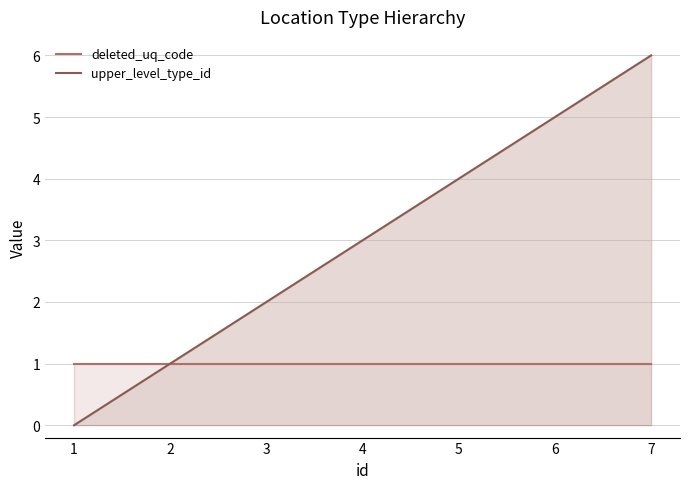

Reading left to right, extract all data points from this chart.

deleted_uq_code: 1=1	2=1	3=1	4=1	5=1	6=1	7=1
upper_level_type_id: 1=0	2=1	3=2	4=3	5=4	6=5	7=6